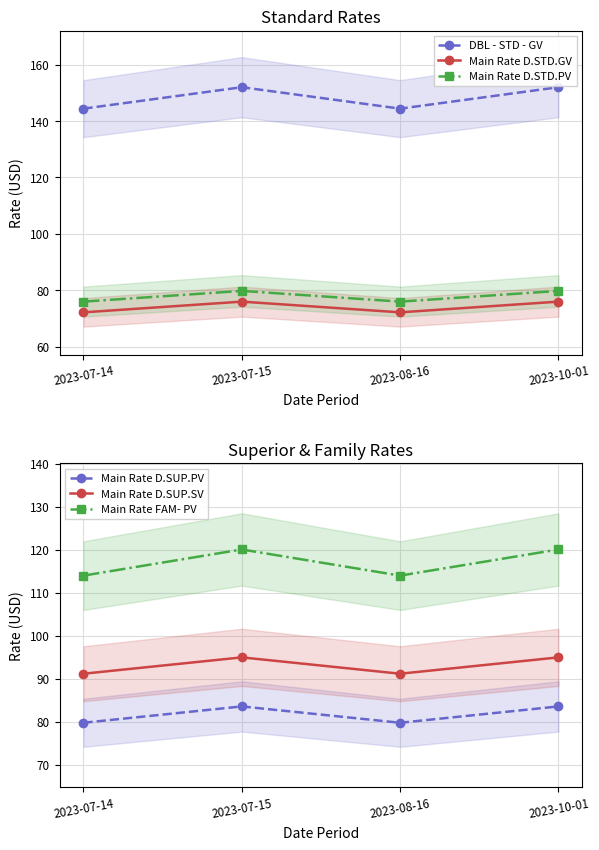

What position from the left is 2023-10-01?

4